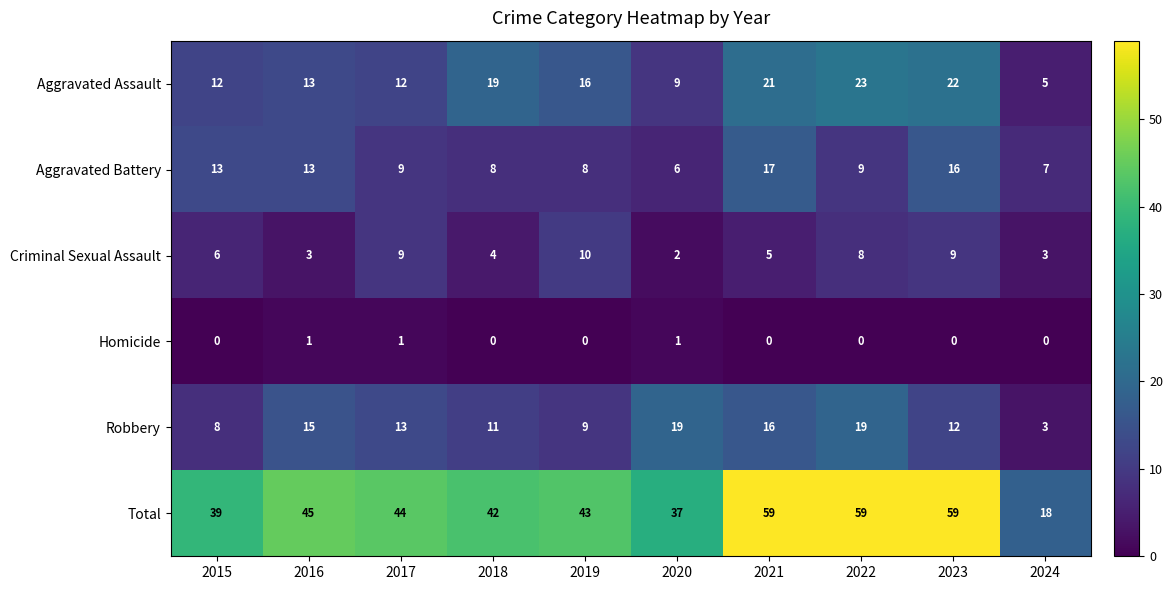

What is the average value of the Aggravated Assault series?

15